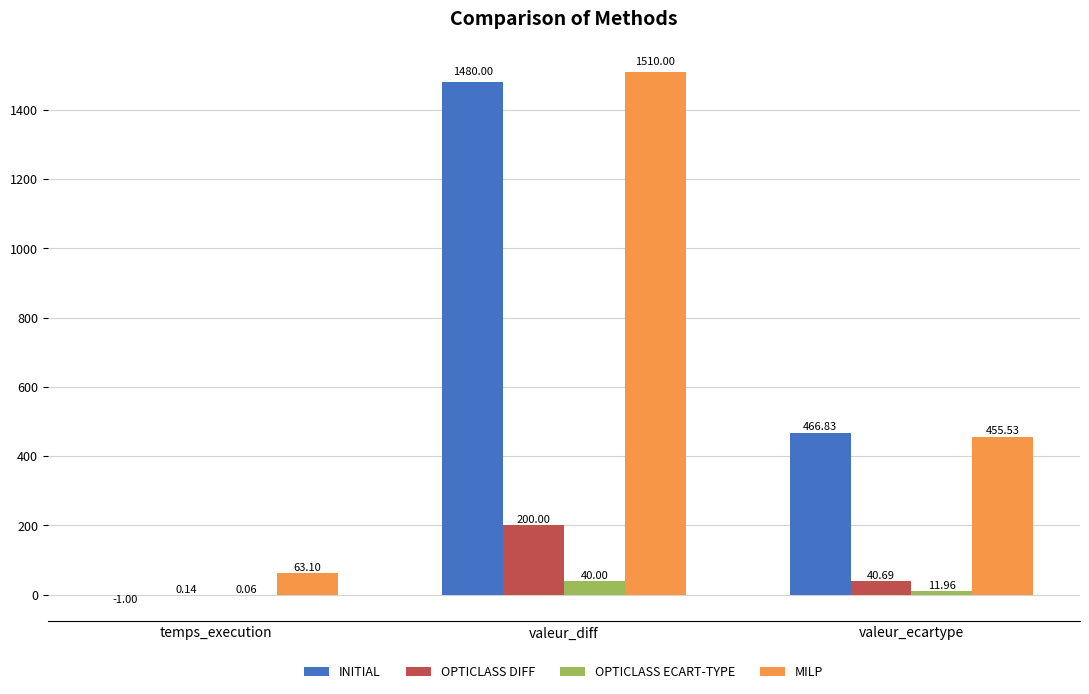

Which series has the widest spread of values?

INITIAL